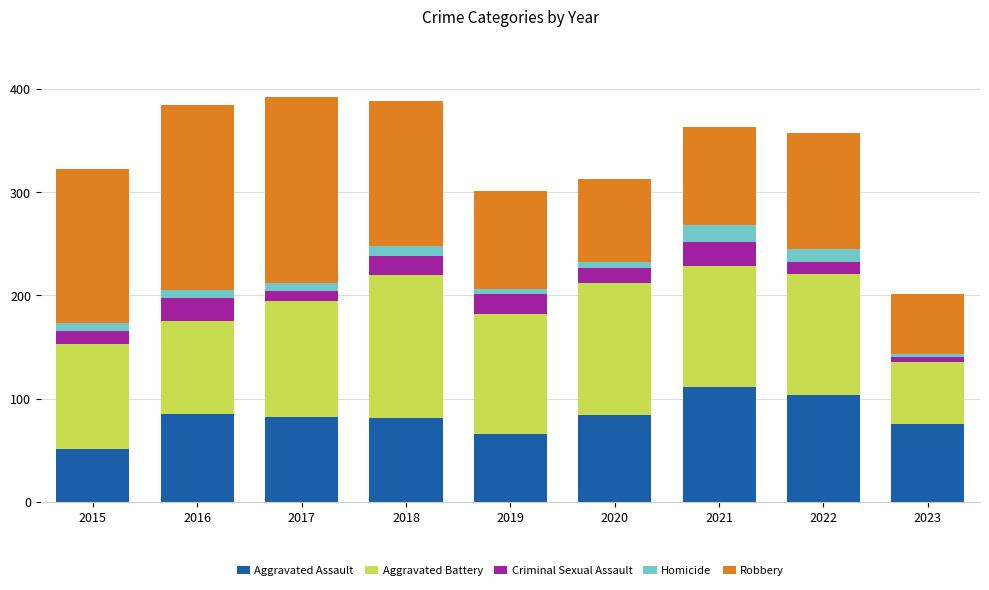

What is the minimum value for Aggravated Assault?

51